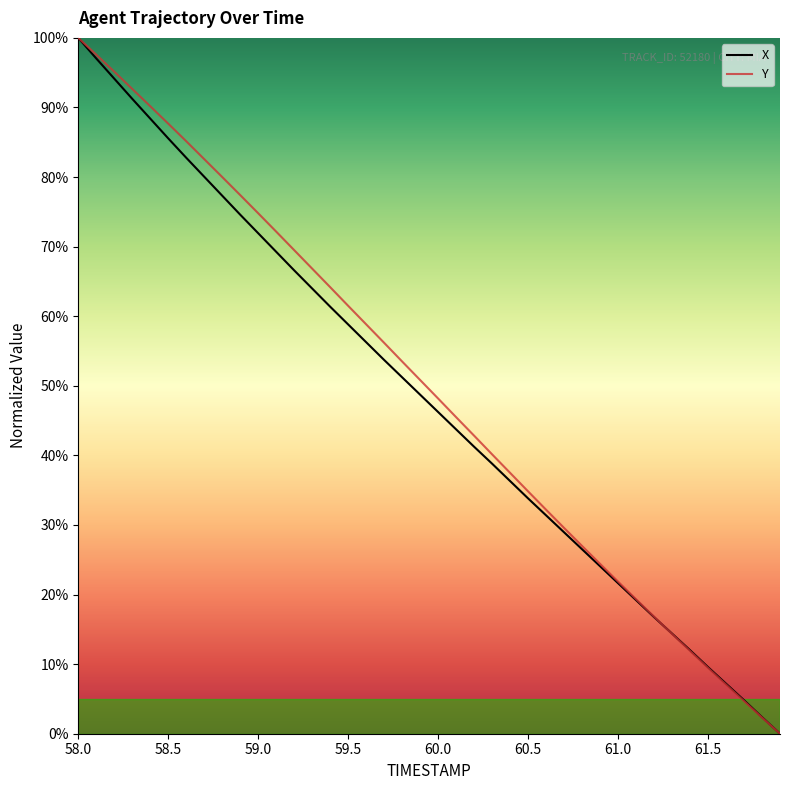

What is the value of the X point at the 33rd from the left?

16.8